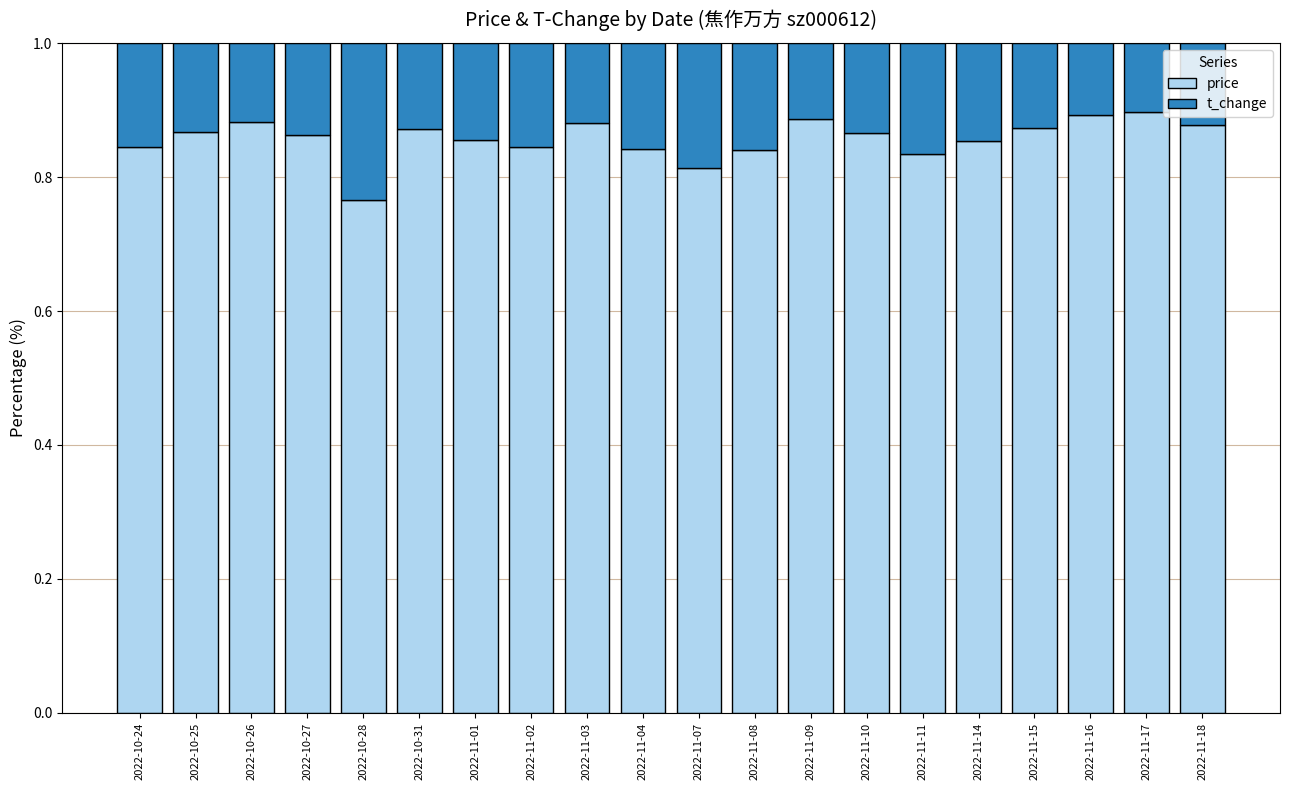

Which category has the lowest value in the price series?

2022-10-28